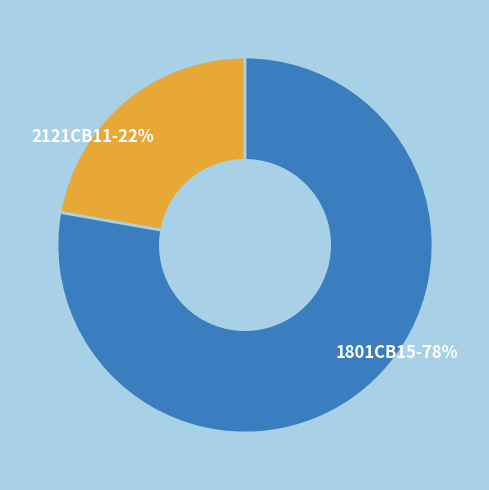

Count the number of slices in the pie.

2